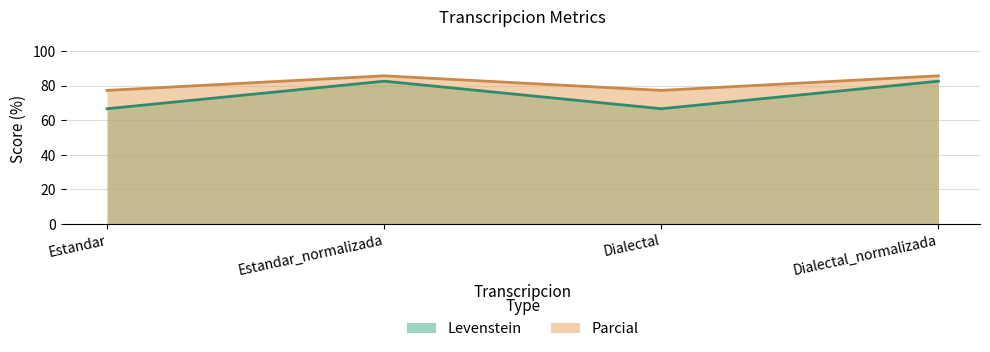

How many values in the Parcial series are below 85?

2